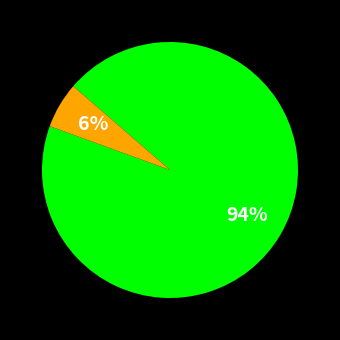

Is there a majority slice in this chart?

Yes